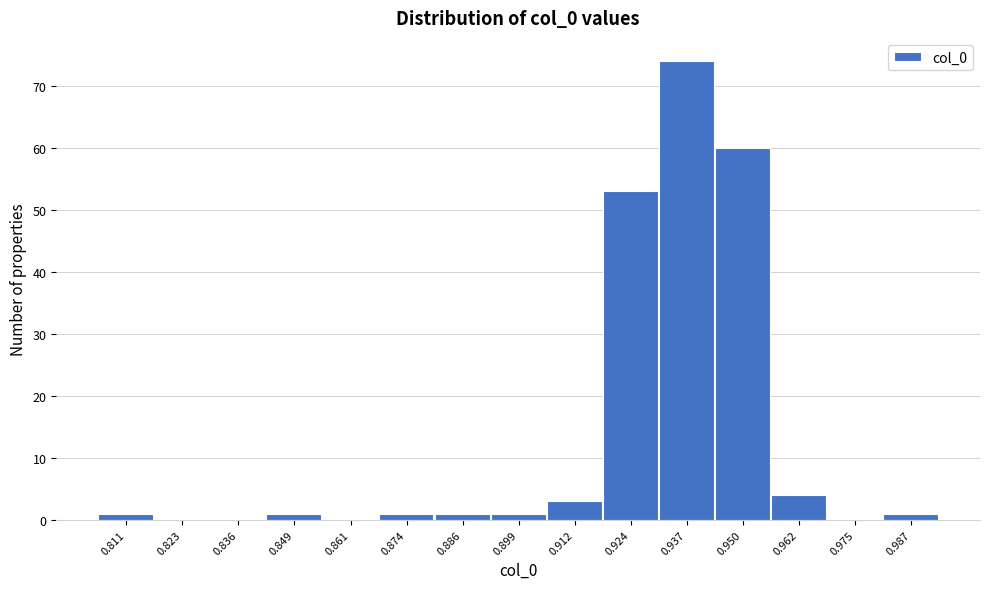

Reading left to right, what are all the values shown in this chart?

0.811=1	0.823=0	0.836=0	0.849=1	0.861=0	0.874=1	0.886=1	0.899=1	0.912=3	0.924=53	0.937=74	0.950=60	0.962=4	0.975=0	0.987=1